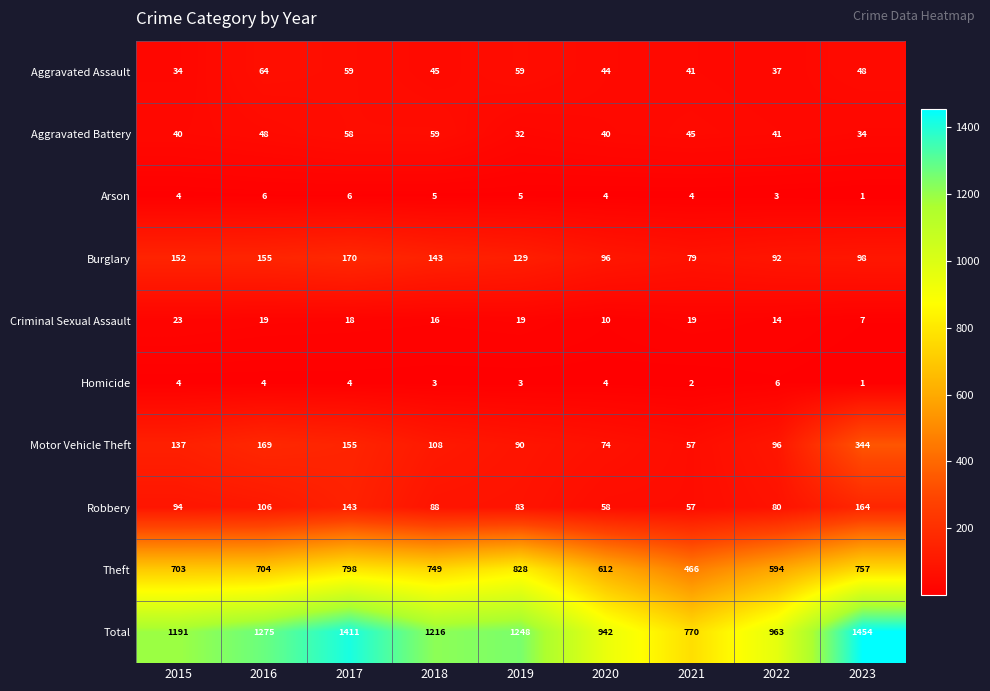

Which category has the highest value across all series?

2023